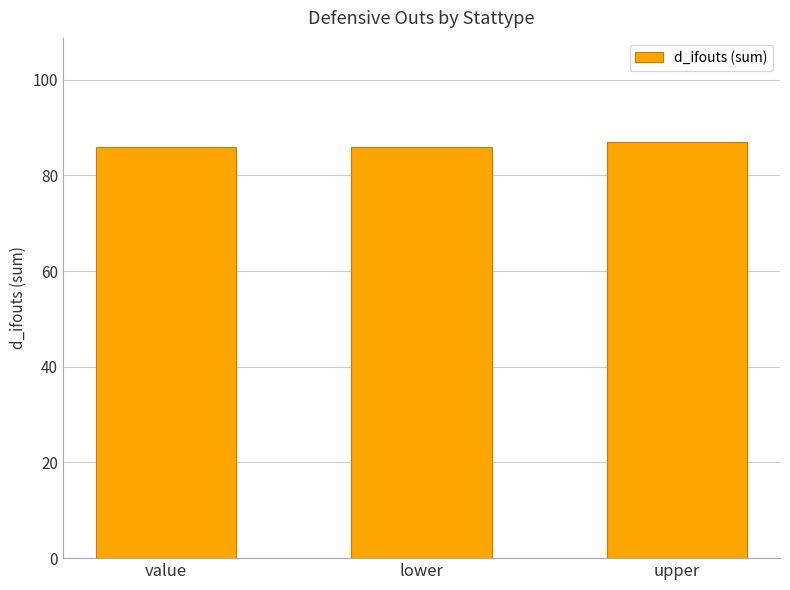

What is the smallest value displayed?

86